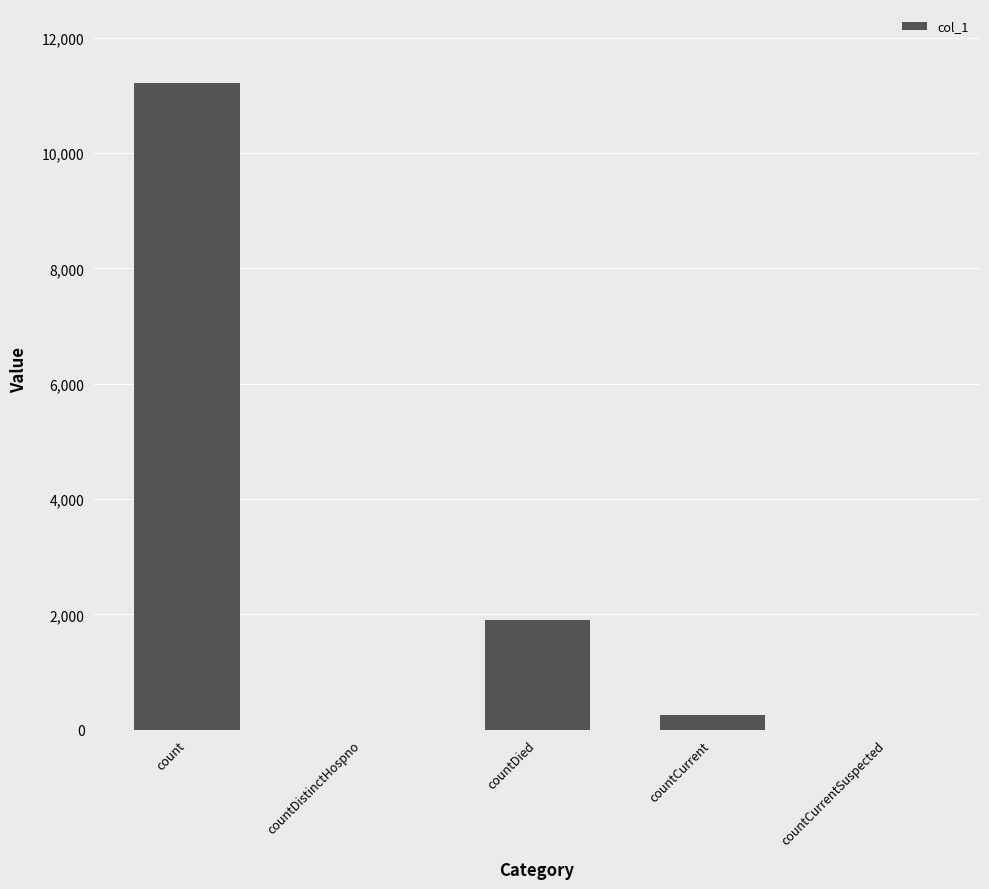

What is the average value?

2674